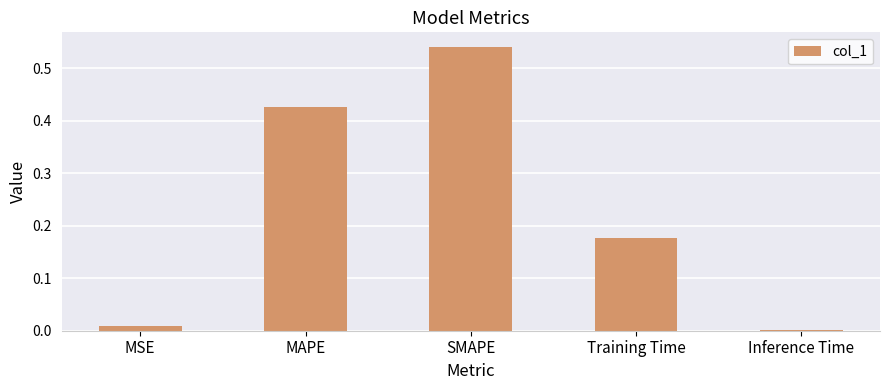

Between Training Time and MAPE, which is larger?

MAPE